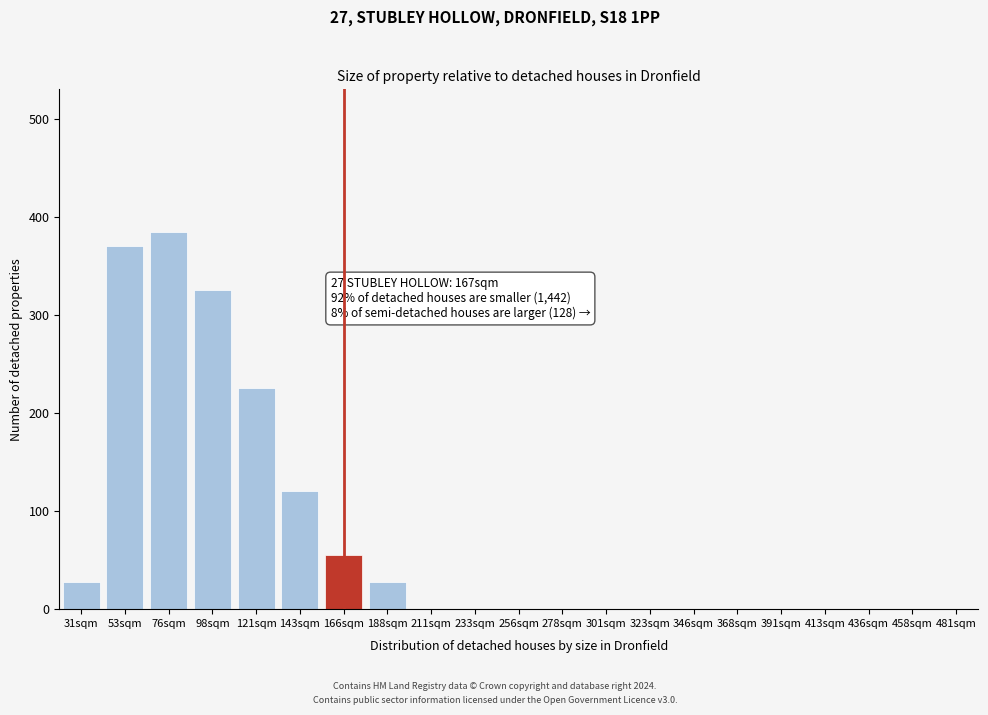

Reading right to left, what are all the values shown in this chart?

481sqm=0	458sqm=0	436sqm=0	413sqm=0	391sqm=0	368sqm=0	346sqm=0	323sqm=0	301sqm=0	278sqm=0	256sqm=0	233sqm=0	211sqm=0	188sqm=28	166sqm=55	143sqm=120	121sqm=225	98sqm=325	76sqm=385	53sqm=370	31sqm=28